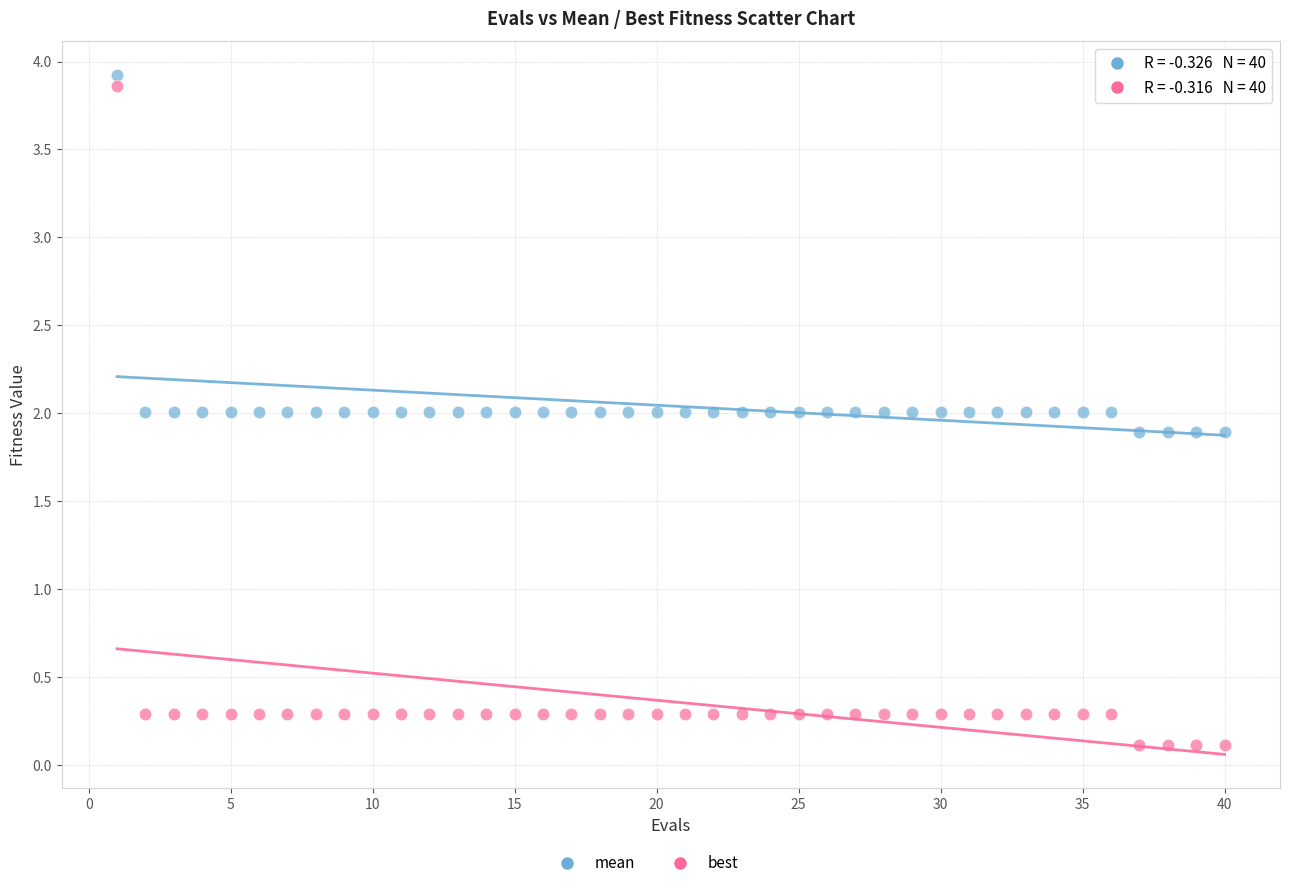

Which series has the largest Y range (max minus min)?

best